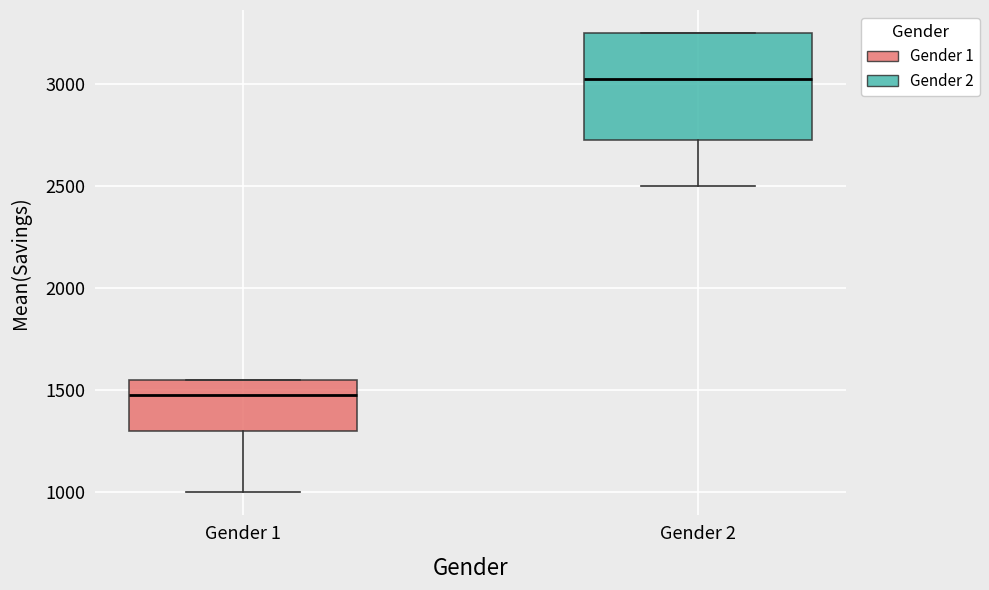

Which box's median line is the highest?

Gender 2